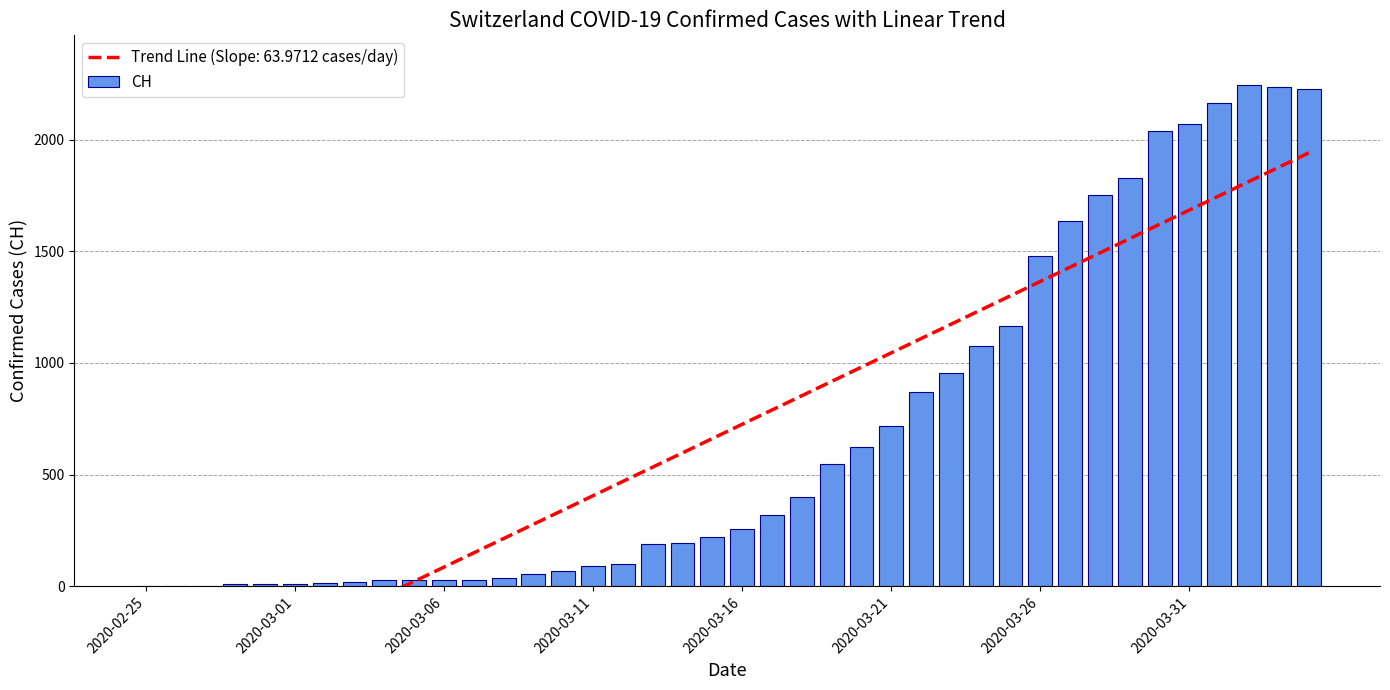

Are the bars grouped side by side (vs. stacked)?

No